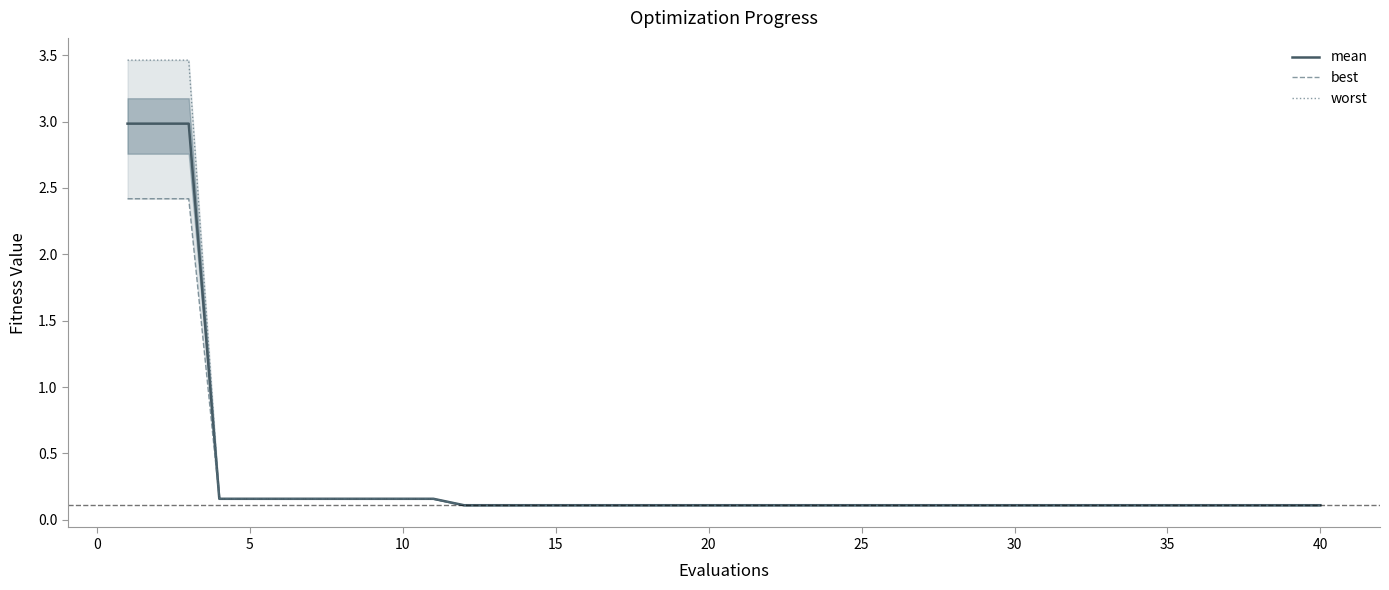

What is the sum of all worst values?

14.8